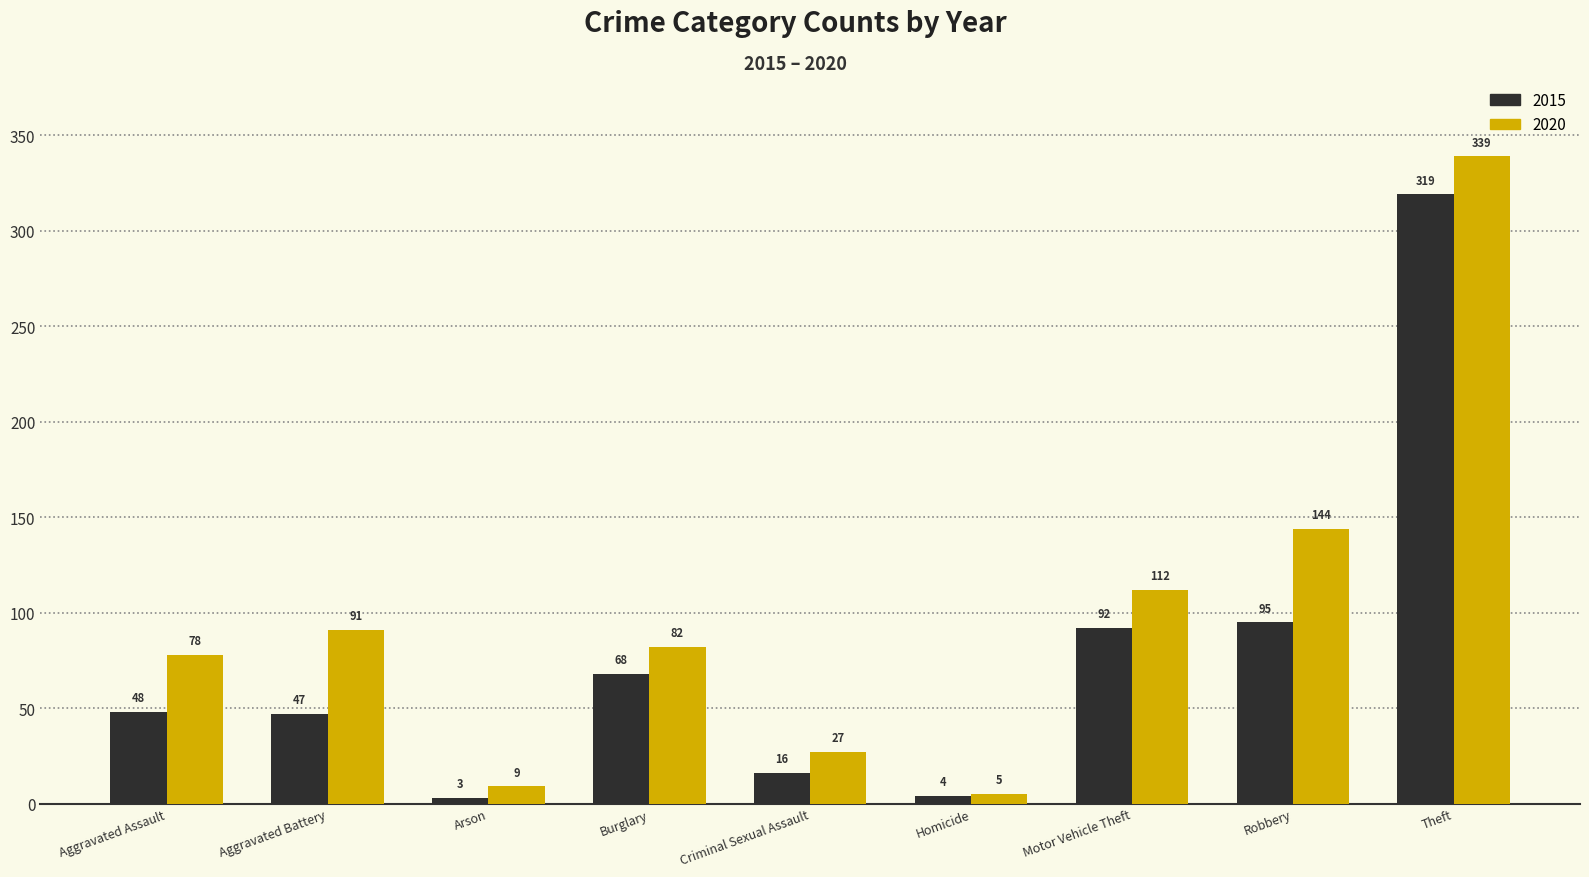

What are all the series names shown in the legend?

2015, 2020